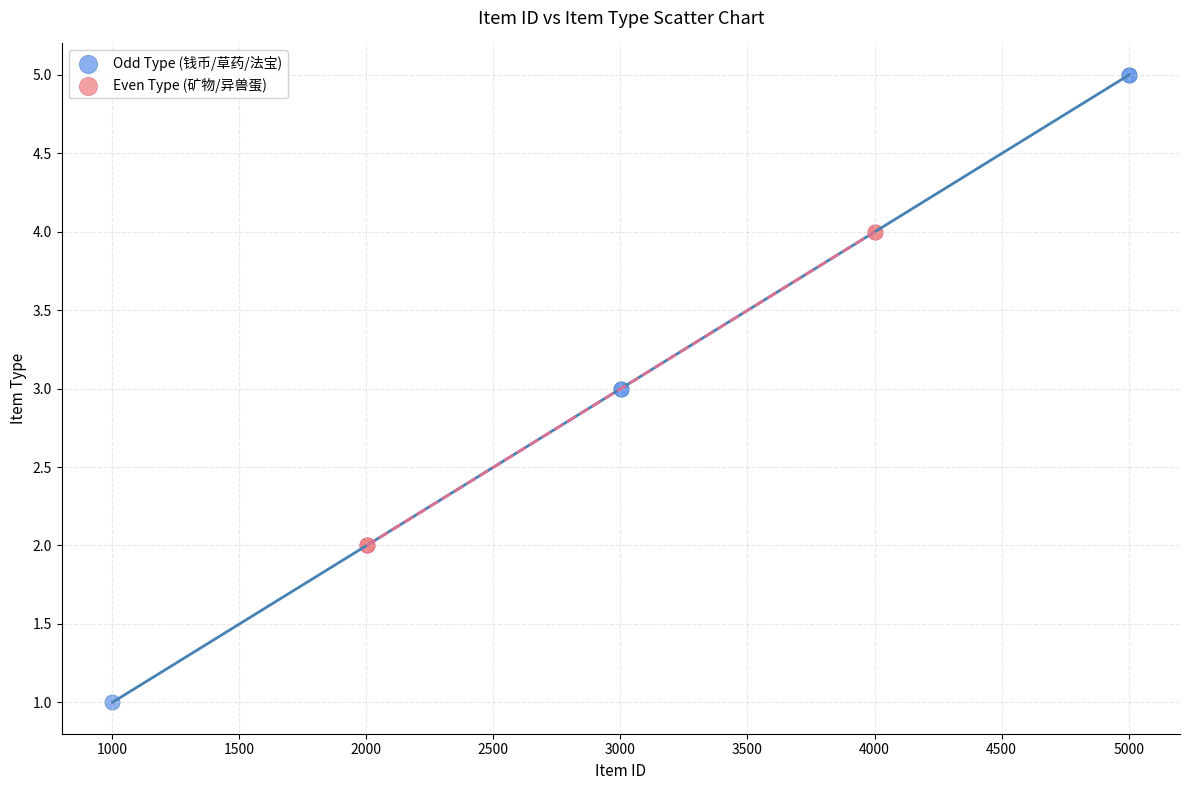

Which series has the largest Y range (max minus min)?

Odd Type (钱币/草药/法宝)